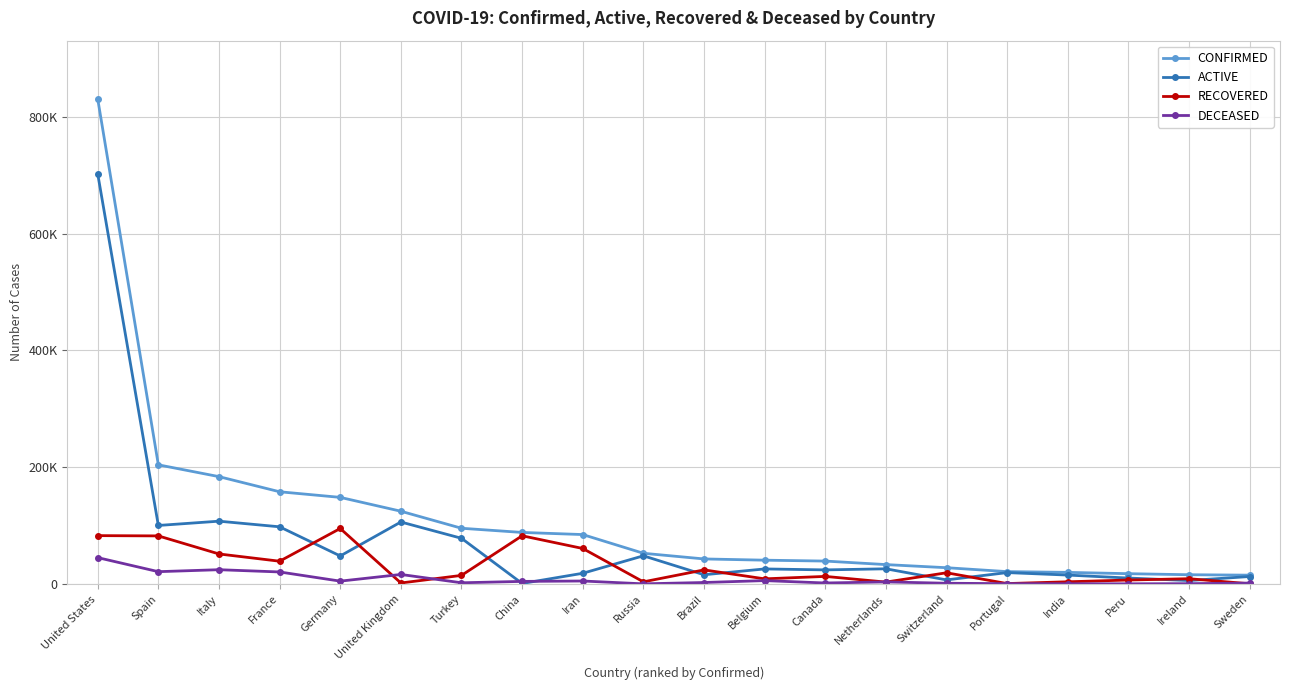

The value of RECOVERED at Netherlands is 3459. True or false?

True